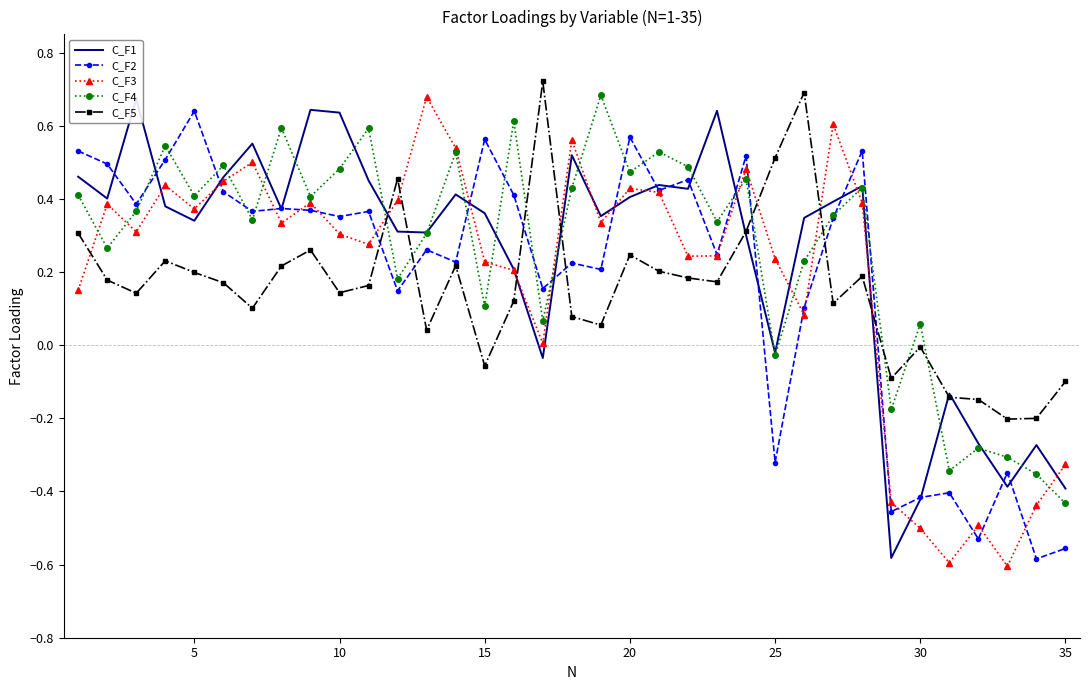

How many times do C_F3 and C_F5 cross each other?

8